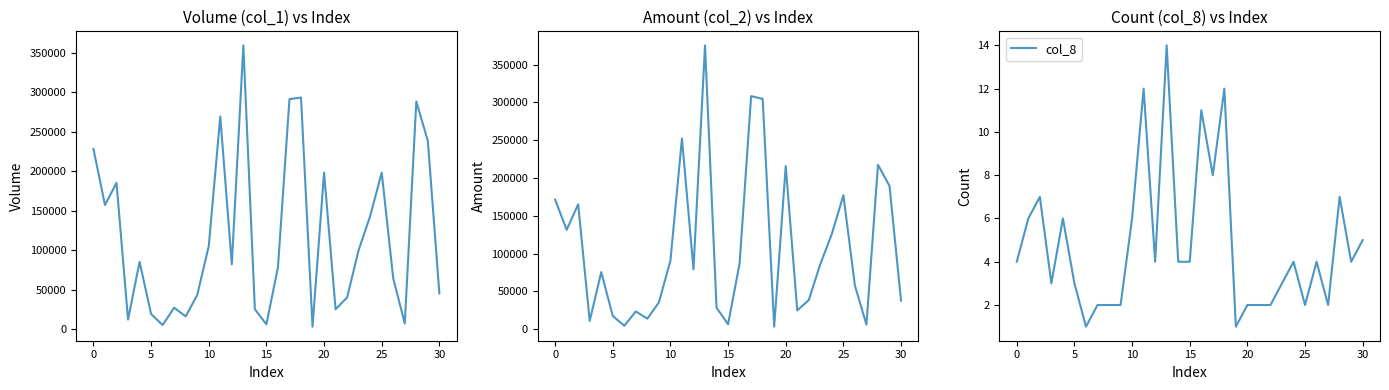

True or false: col_8 has a value of 1 at 25.

False